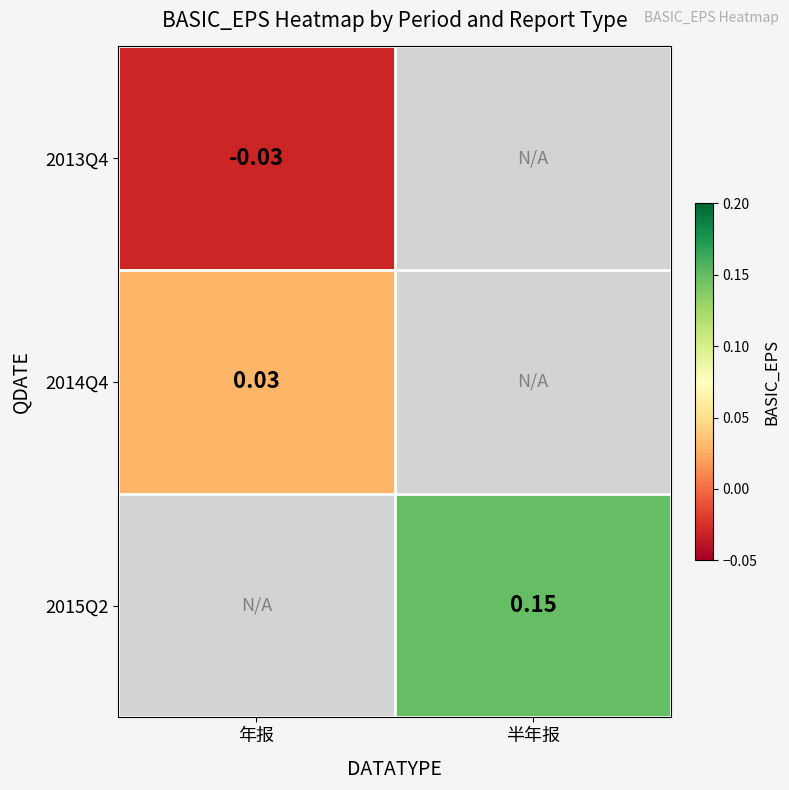

Rank the series by their maximum value, from lowest to highest.

2013Q4, 2014Q4, 2015Q2